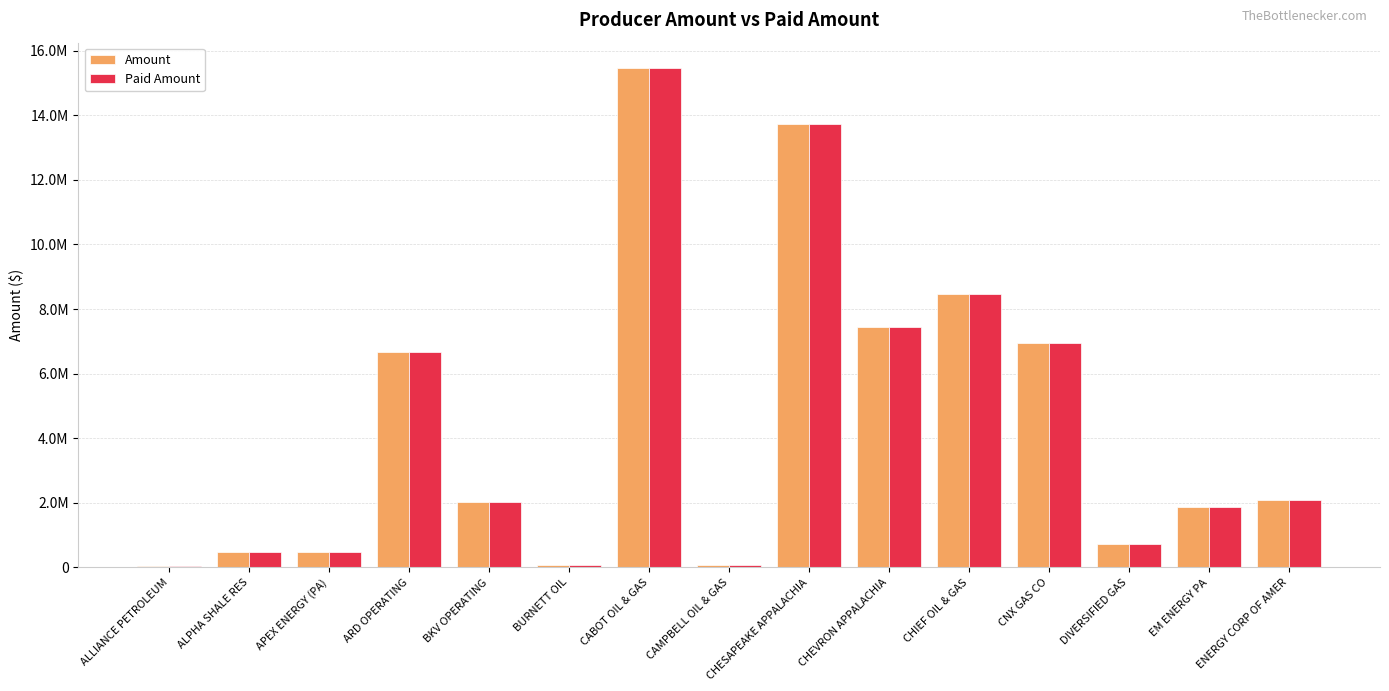

What are all the series names shown in the legend?

Amount, Paid Amount